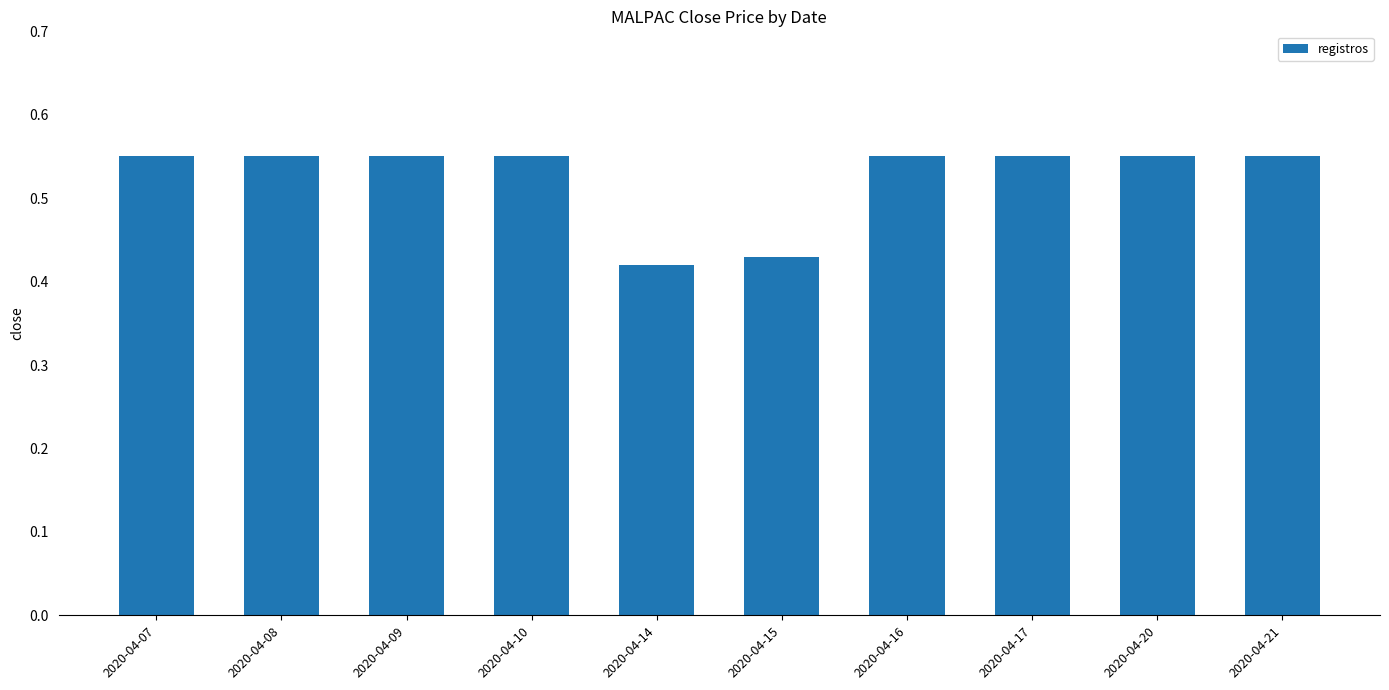

How many bars are there in total?

10